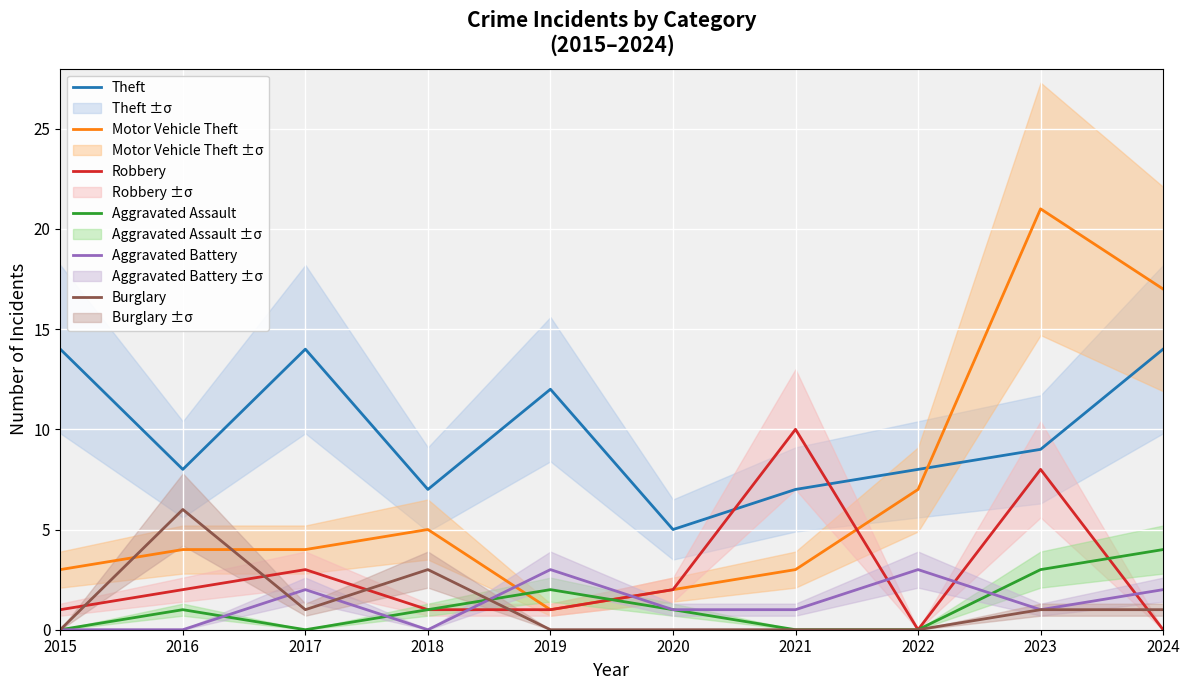

Which series changed the most between 2018 and 2021?

Robbery